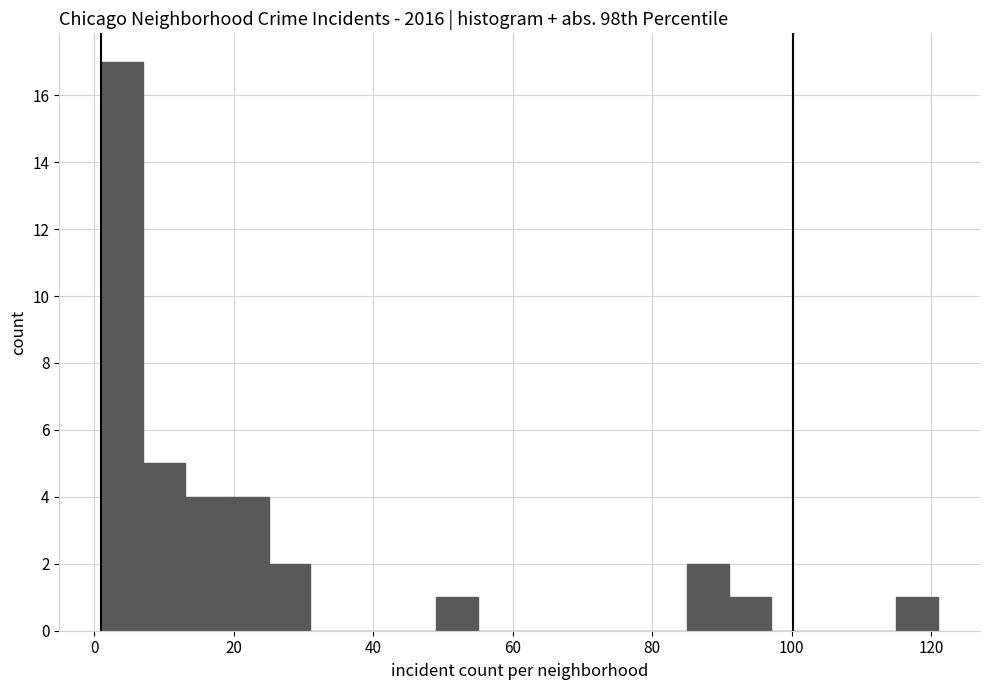

Read against the x-axis, roughly where is the centre of the tallest bar?

4